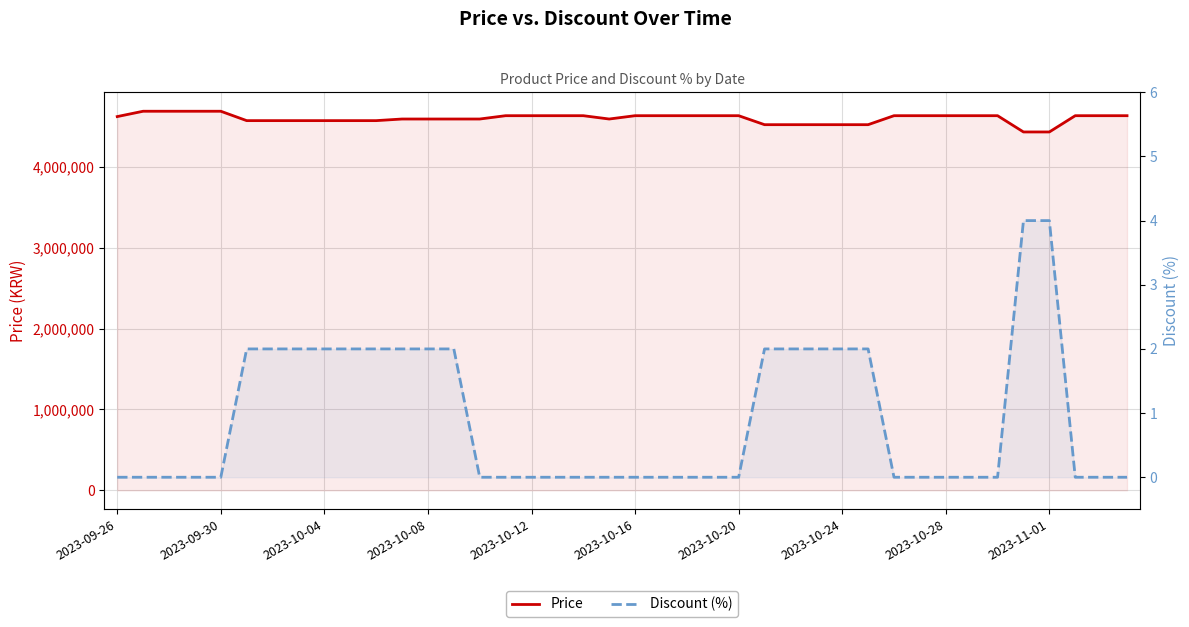

Which has a higher value, 35 or 30?

30